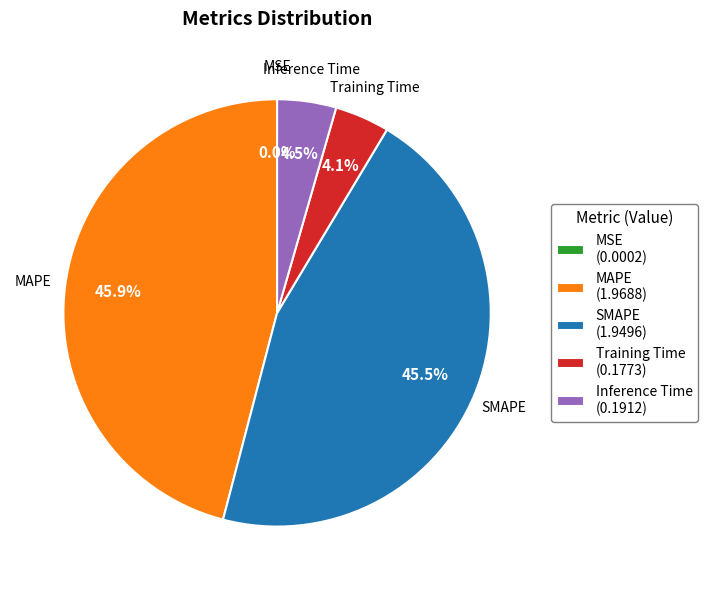

Does Inference Time represent more than half of the total?

No